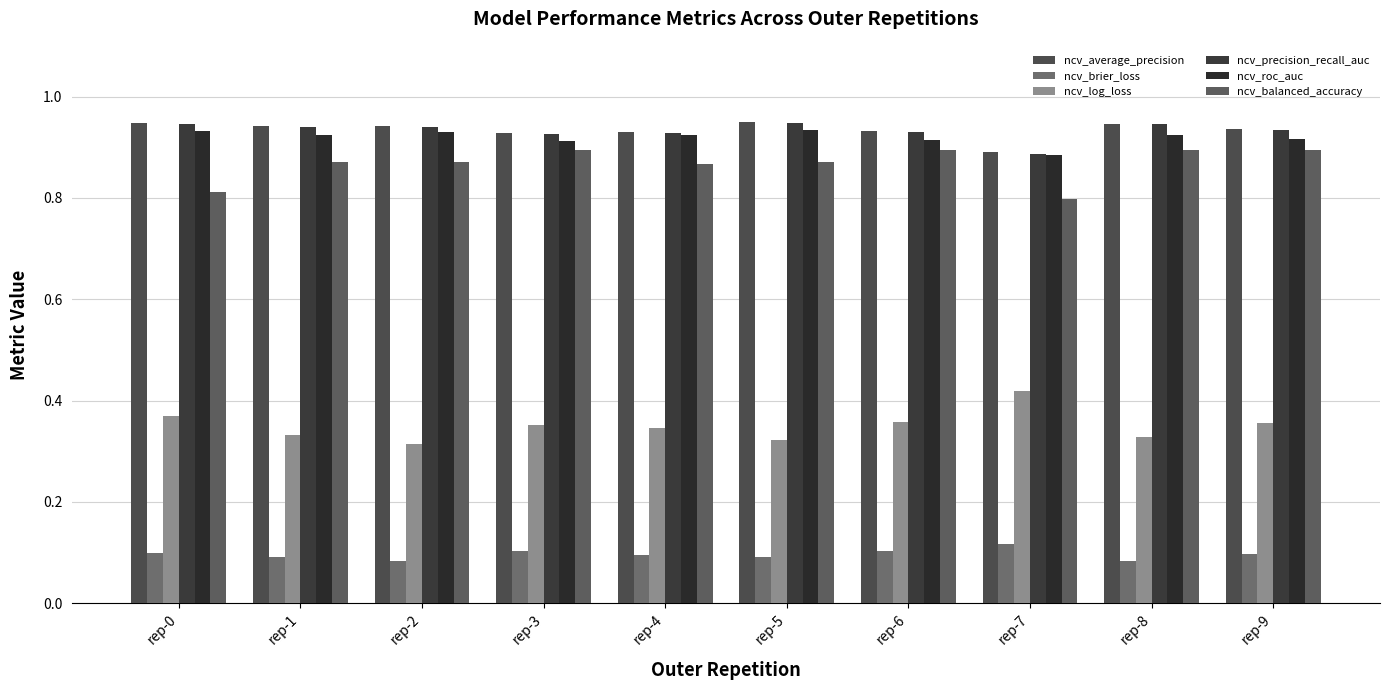

List the labels in order of ncv_roc_auc value, largest first.

rep-5, rep-0, rep-2, rep-4, rep-1, rep-8, rep-9, rep-6, rep-3, rep-7